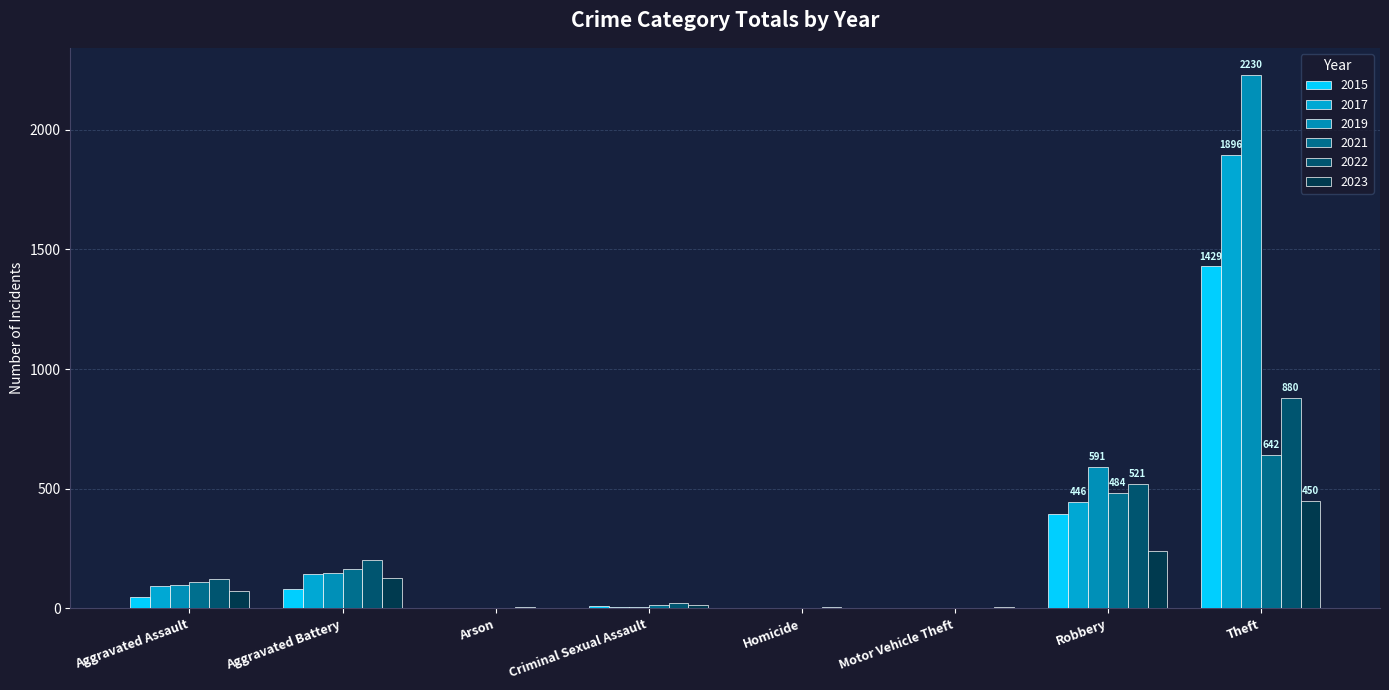

What is the label of the 2nd bar from the left?

Aggravated Battery